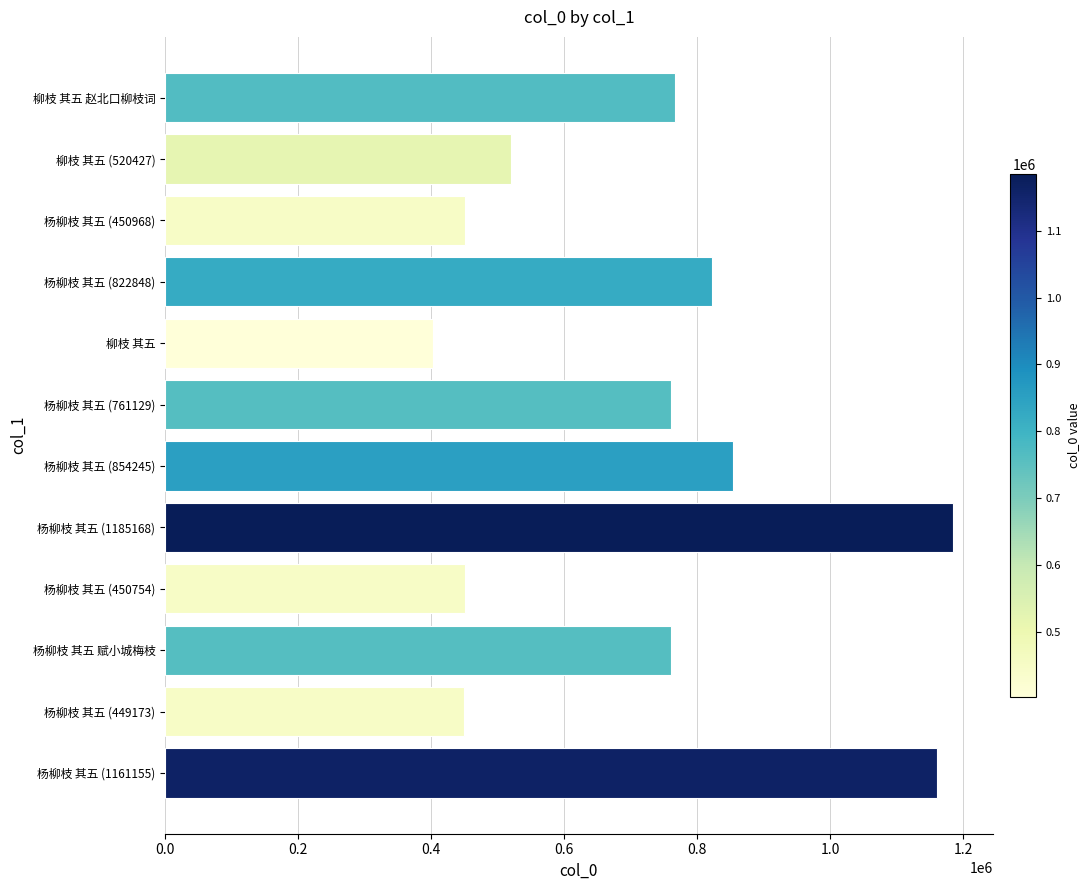

What is the smallest value displayed?

402865